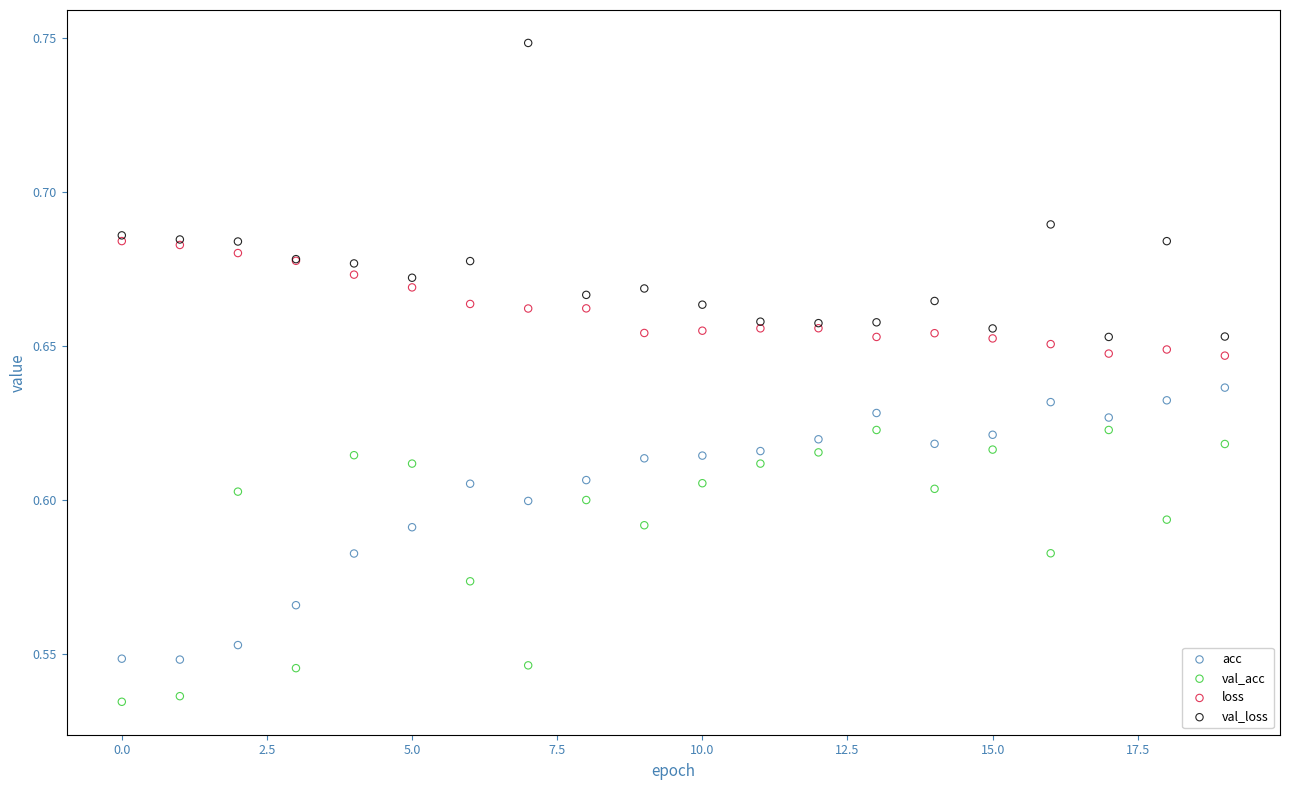

Which series contains the highest Y value?

val_loss